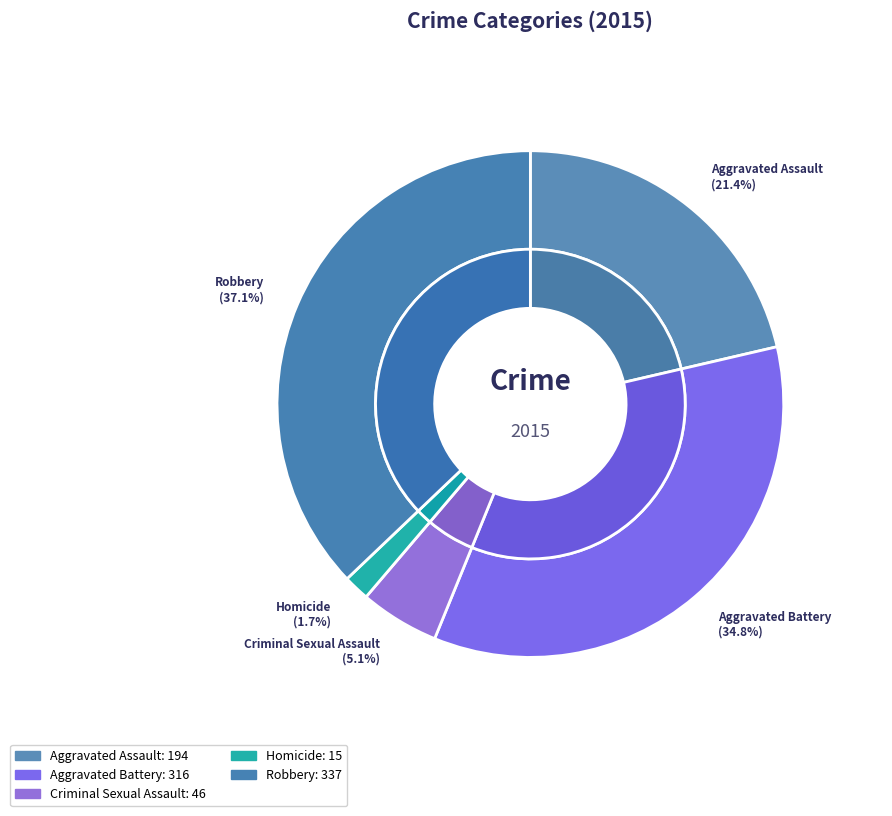

Does Homicide represent more than half of the total?

No